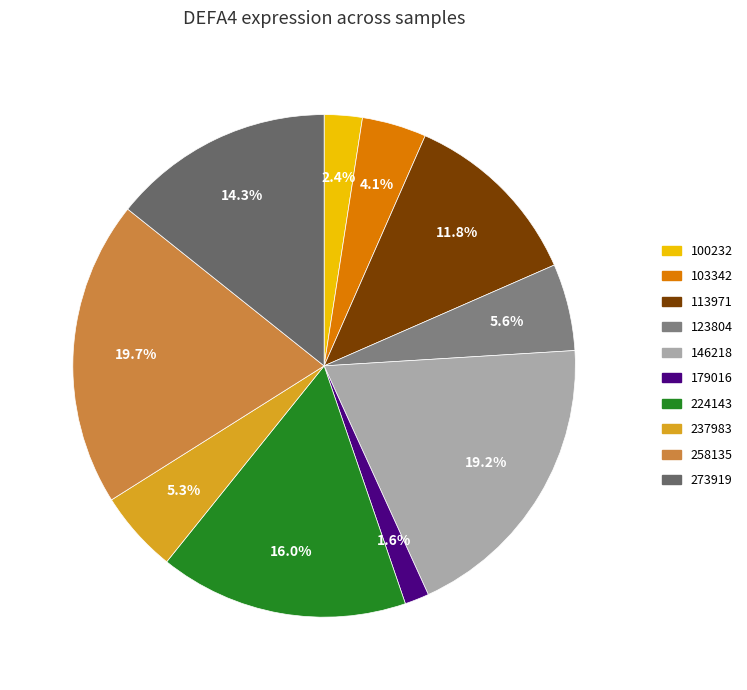

How many segments does this pie chart have?

10